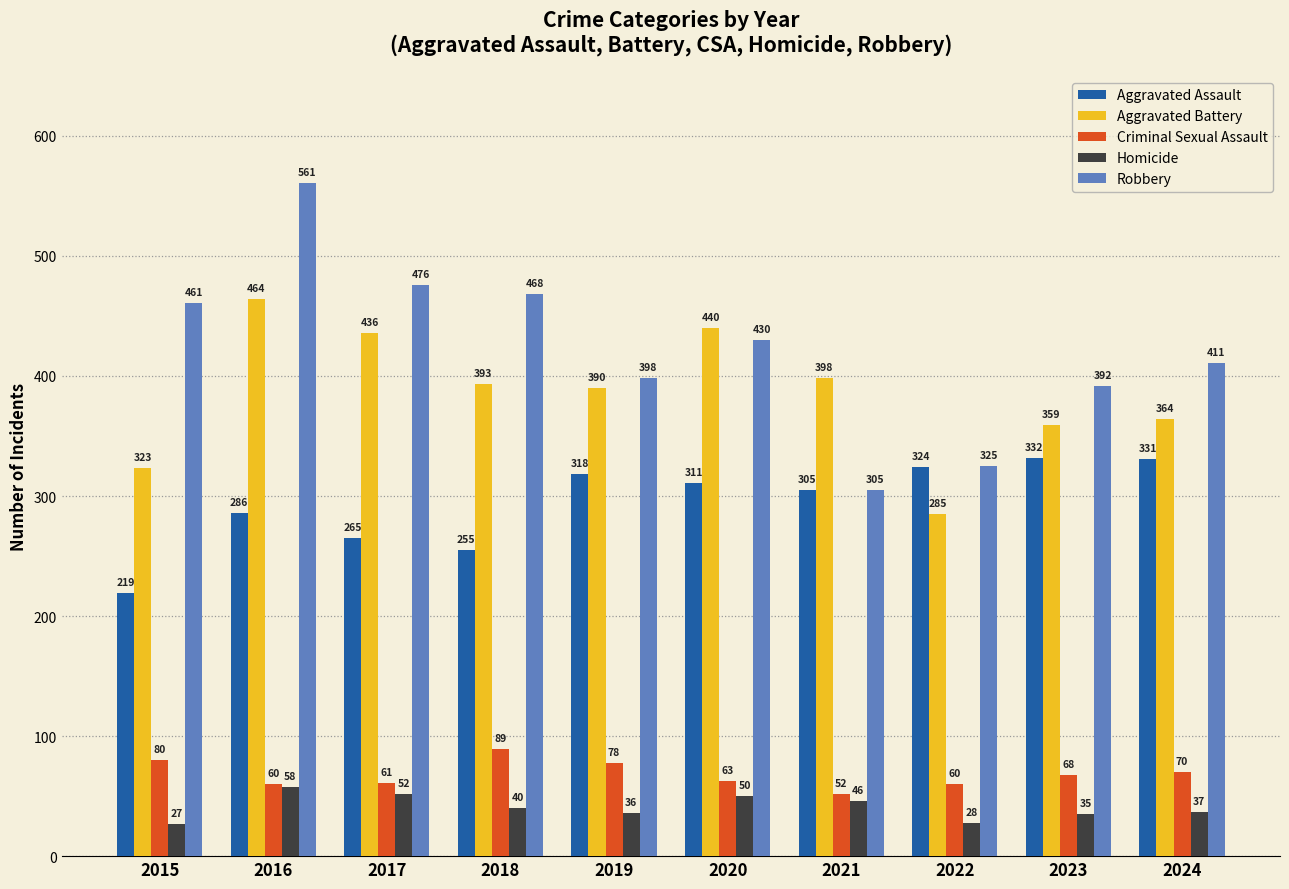

Reading left to right, transcribe all the data shown in this chart.

Aggravated Assault: 219	286	265	255	318	311	305	324	332	331
Aggravated Battery: 323	464	436	393	390	440	398	285	359	364
Criminal Sexual Assault: 80	60	61	89	78	63	52	60	68	70
Homicide: 27	58	52	40	36	50	46	28	35	37
Robbery: 461	561	476	468	398	430	305	325	392	411